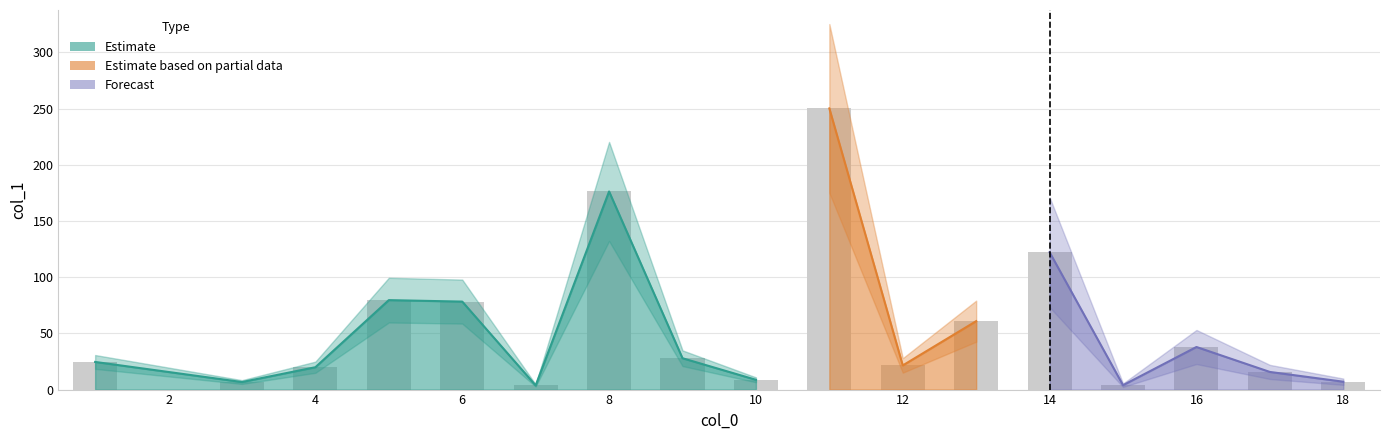

What is the sum of all values?

945.0